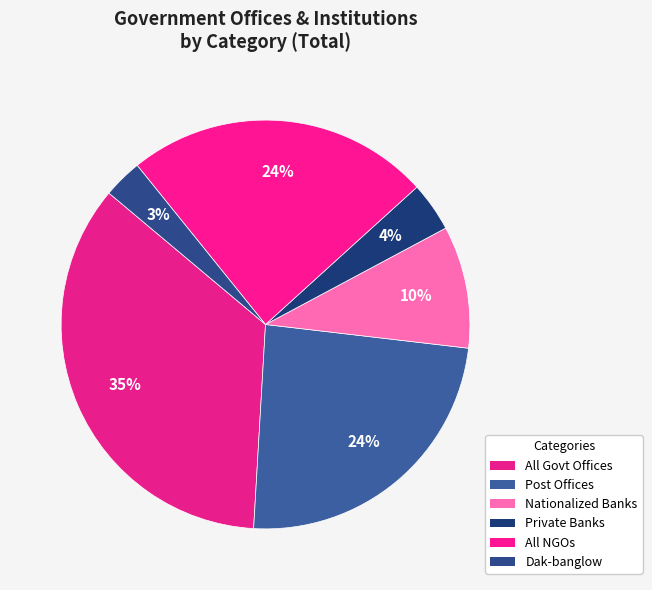

Count the number of slices in the pie.

6